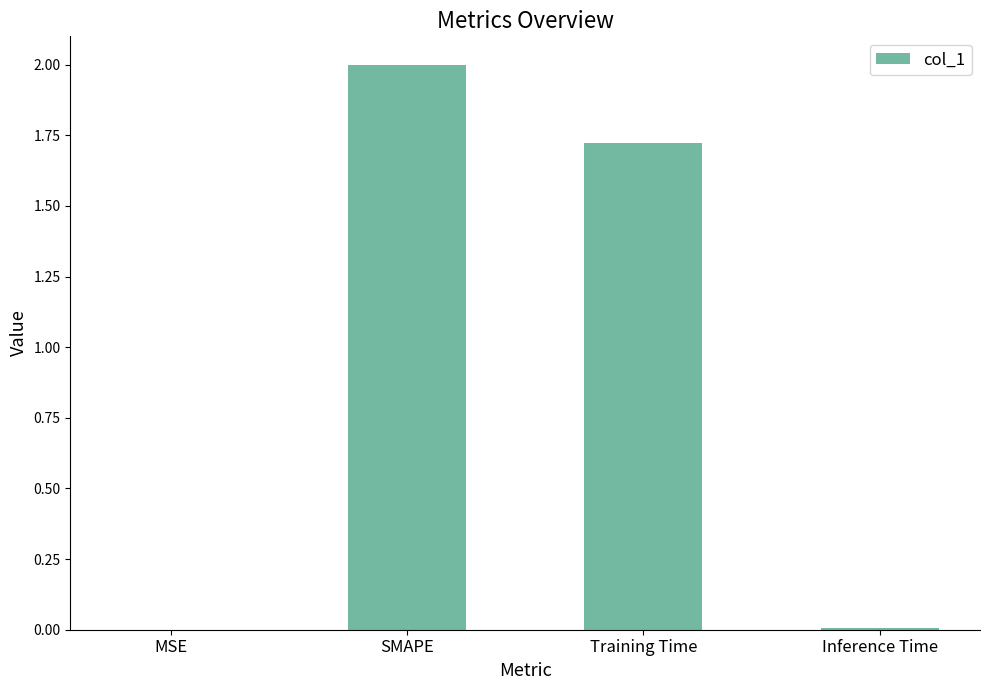

True or false: the data shows 0.0 at MSE.

True